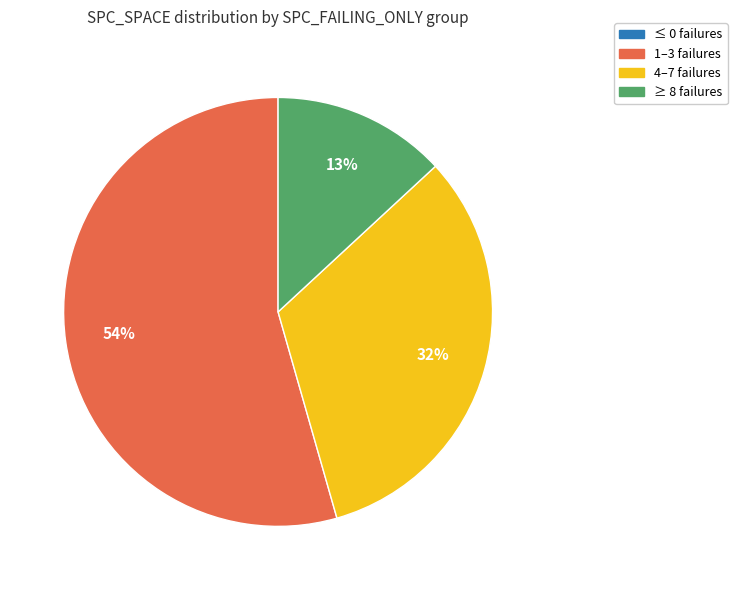

Which slice is the largest?

1–3 failures